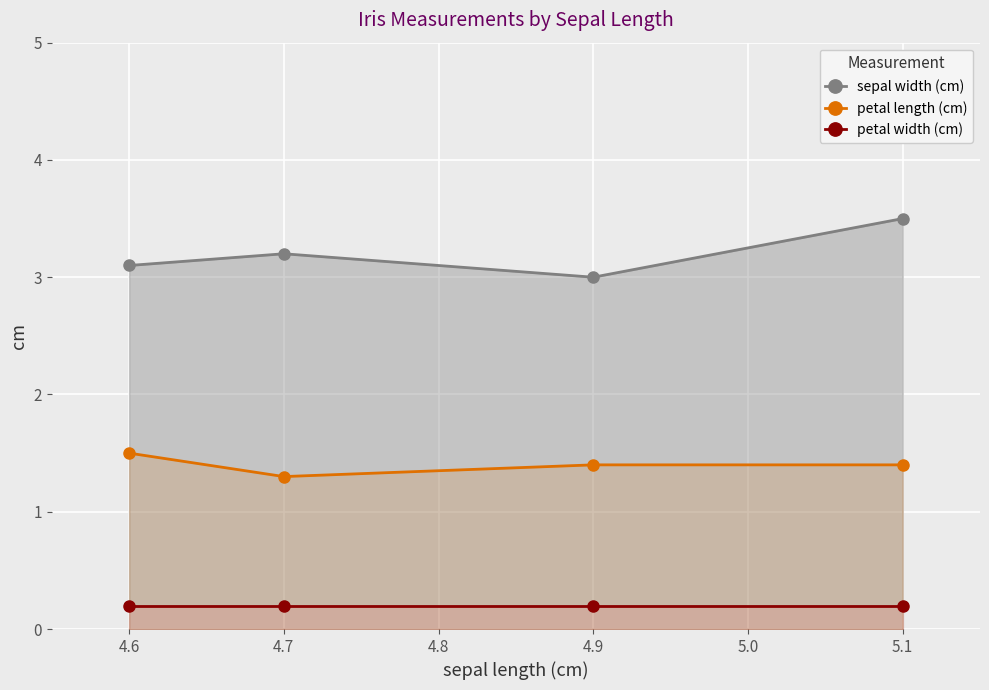

List the series in order of their peak value, highest first.

sepal width (cm), petal length (cm), petal width (cm)